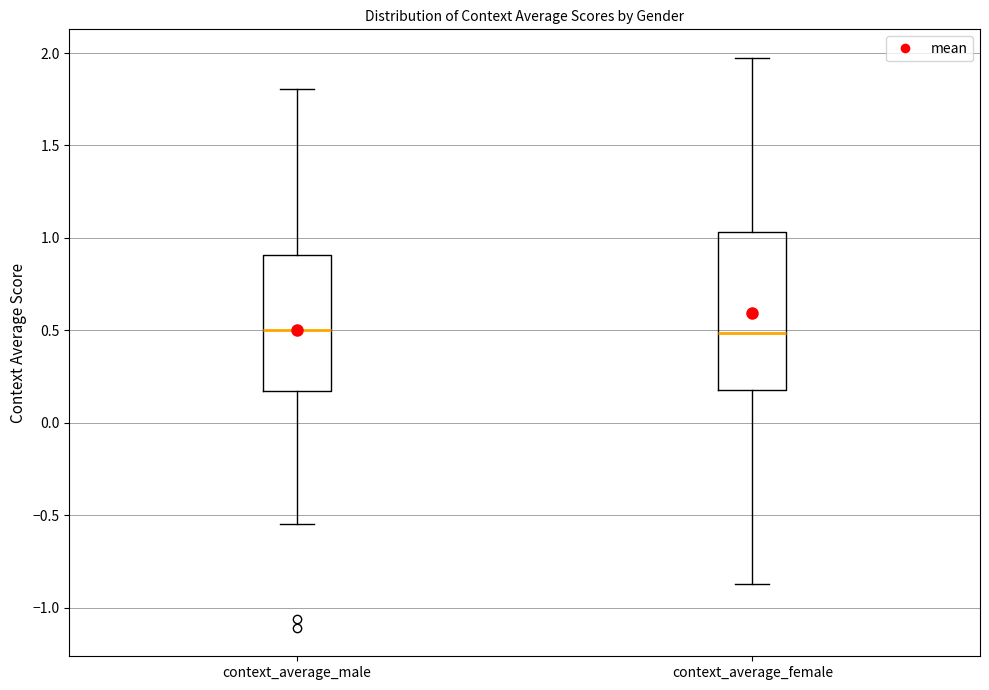

Reading left to right, read every box against the y-axis: the position of its median line, the range the box covers, and the ends of its whiskers. The values are not printed on the chart, so give them approximately, as read against the axis.

context_average_male: median 0.50, box 0.15 to 0.90, whiskers -0.55 to 1.80
context_average_female: median 0.50, box 0.20 to 1.05, whiskers -0.85 to 1.95